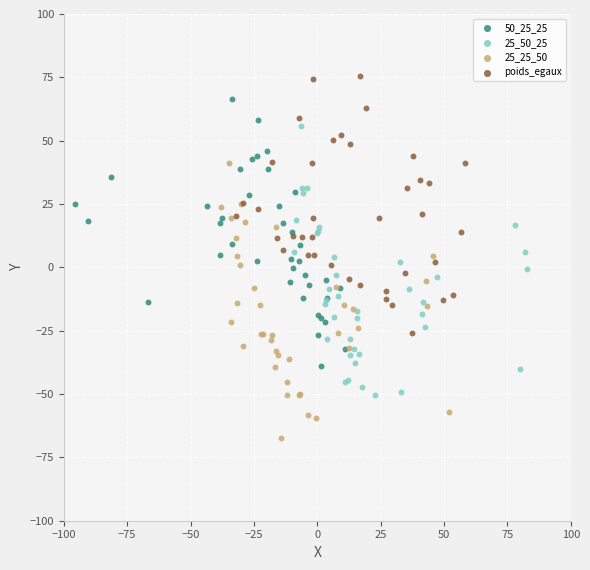

Which series reaches the maximum Y coordinate?

poids_egaux